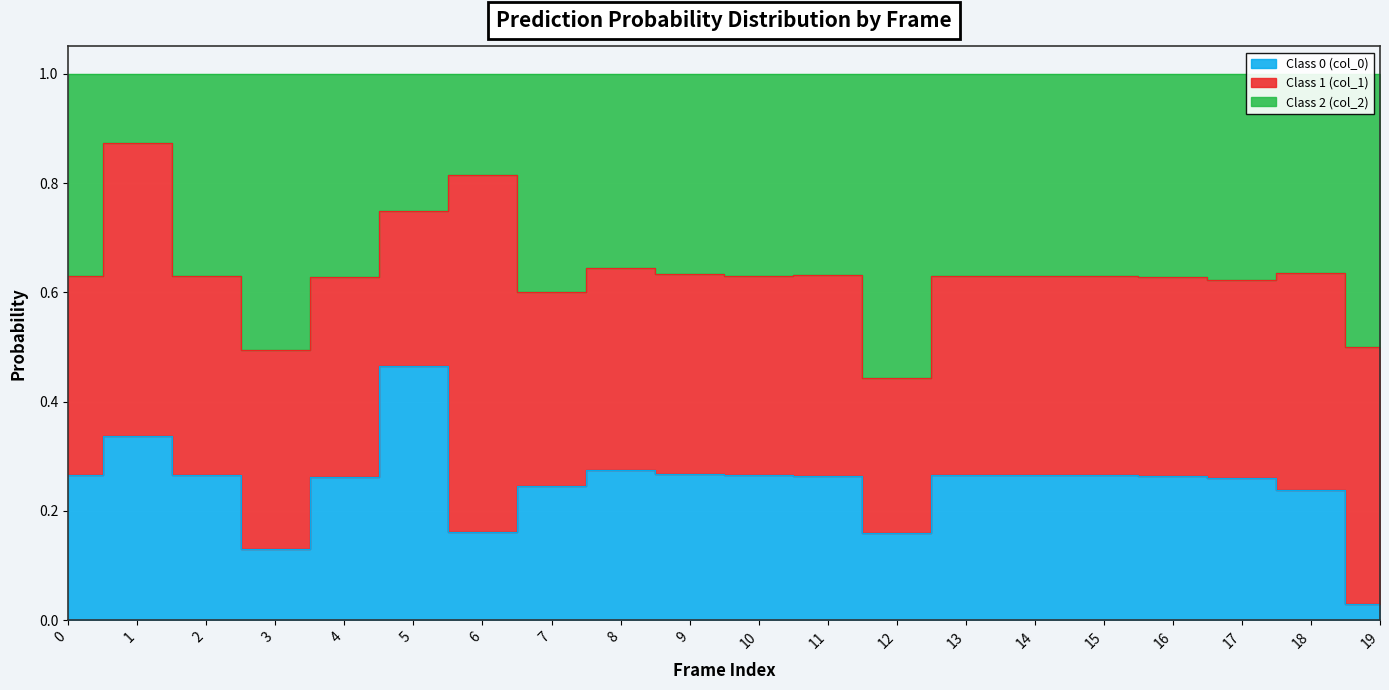

The Class 0 (col_0) series shows 0.2 at 18. True or false?

True